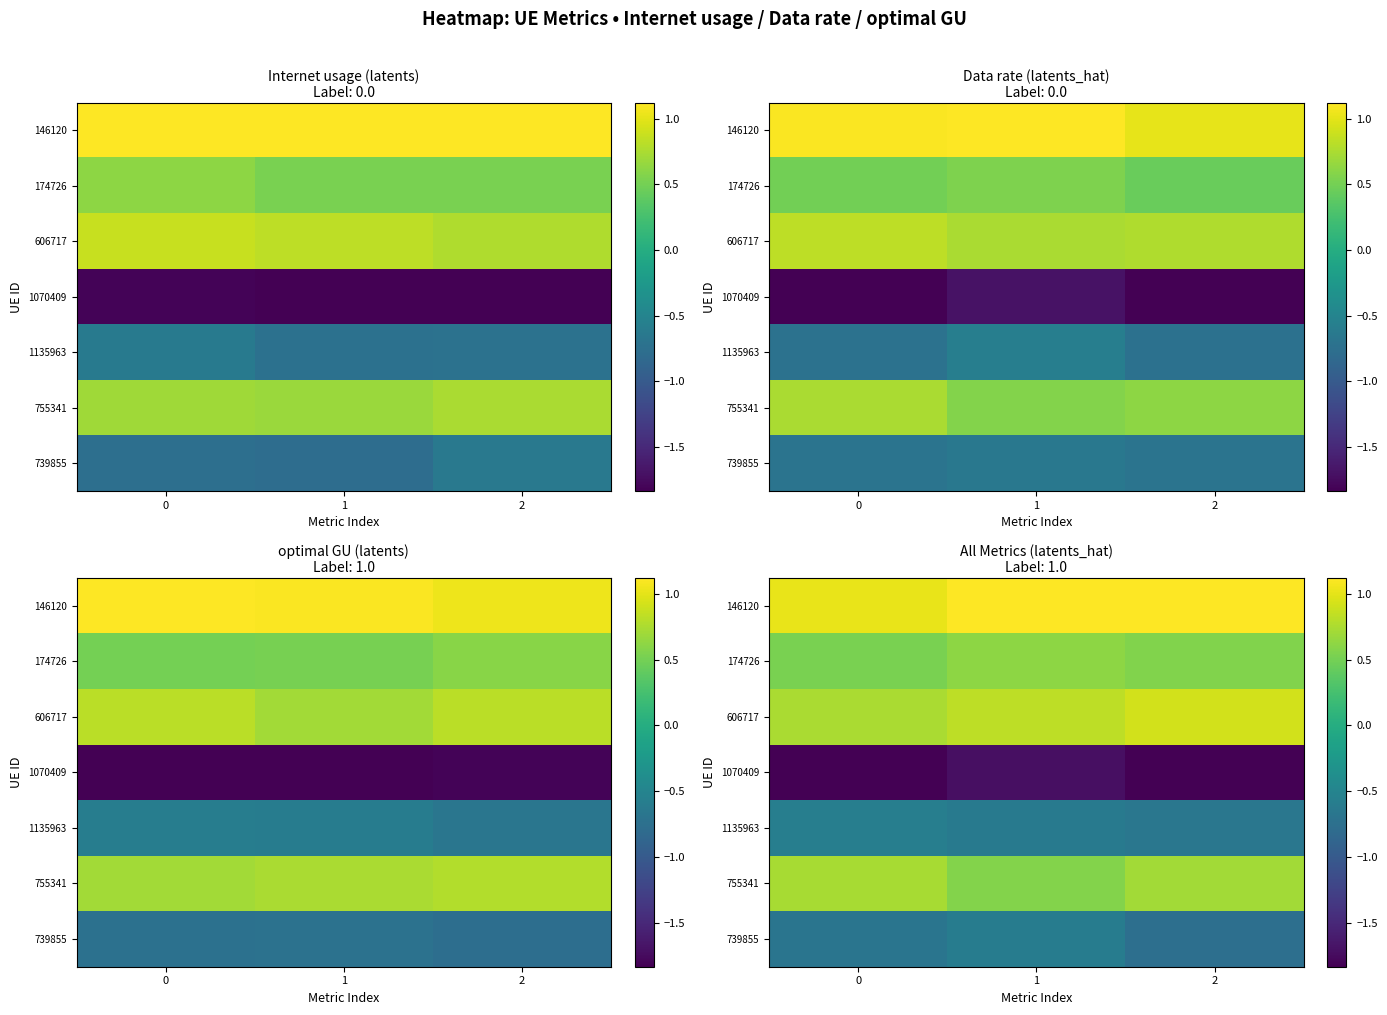

What is the highest value of the 739855 series?

-0.6